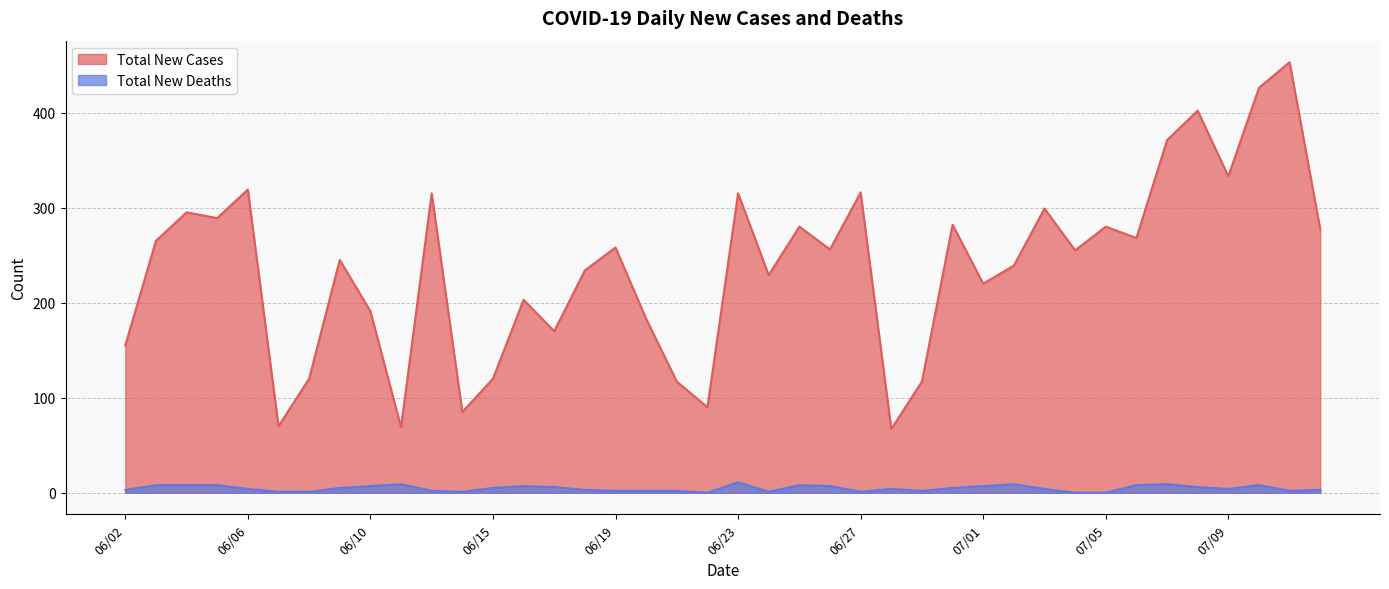

List the series in order of their peak value, highest first.

Total New Cases, Total New Deaths